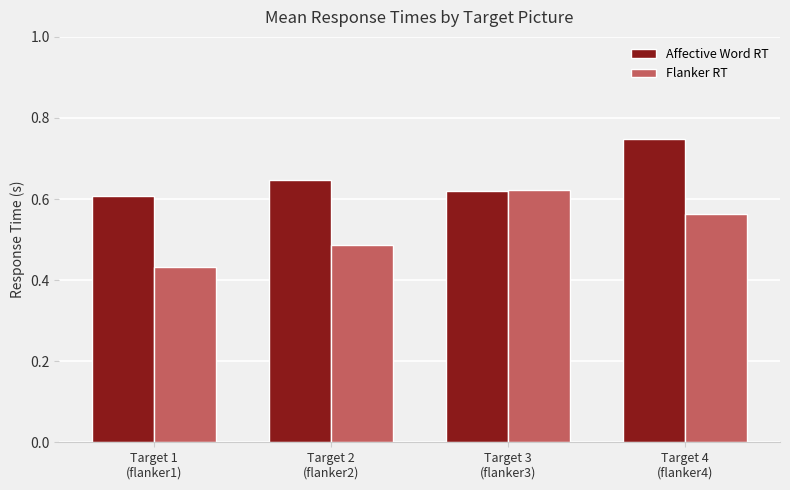

Are the bars horizontal?

No